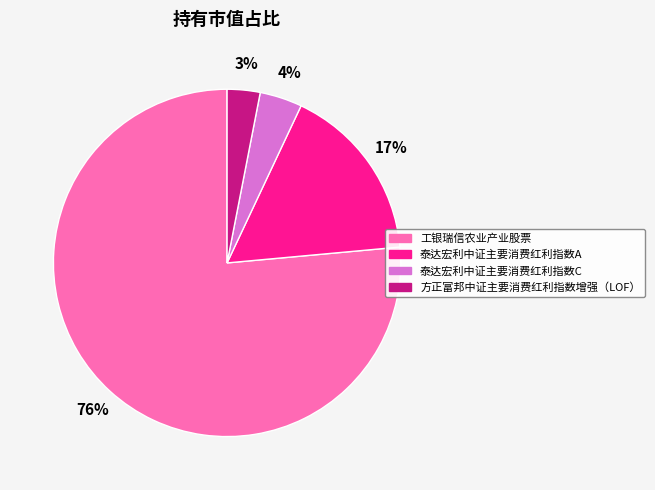

Is it true that 方正富邦中证主要消费红利指数增强（LOF） is 3% of the pie?

True